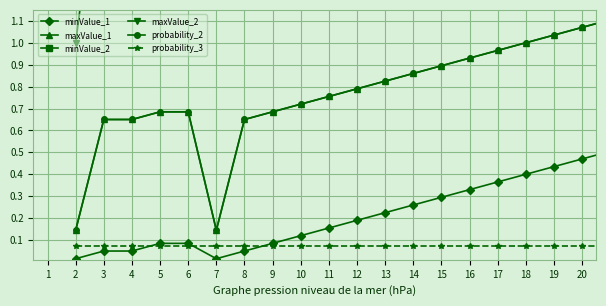

At which category does the chart reach its peak across all series?

3